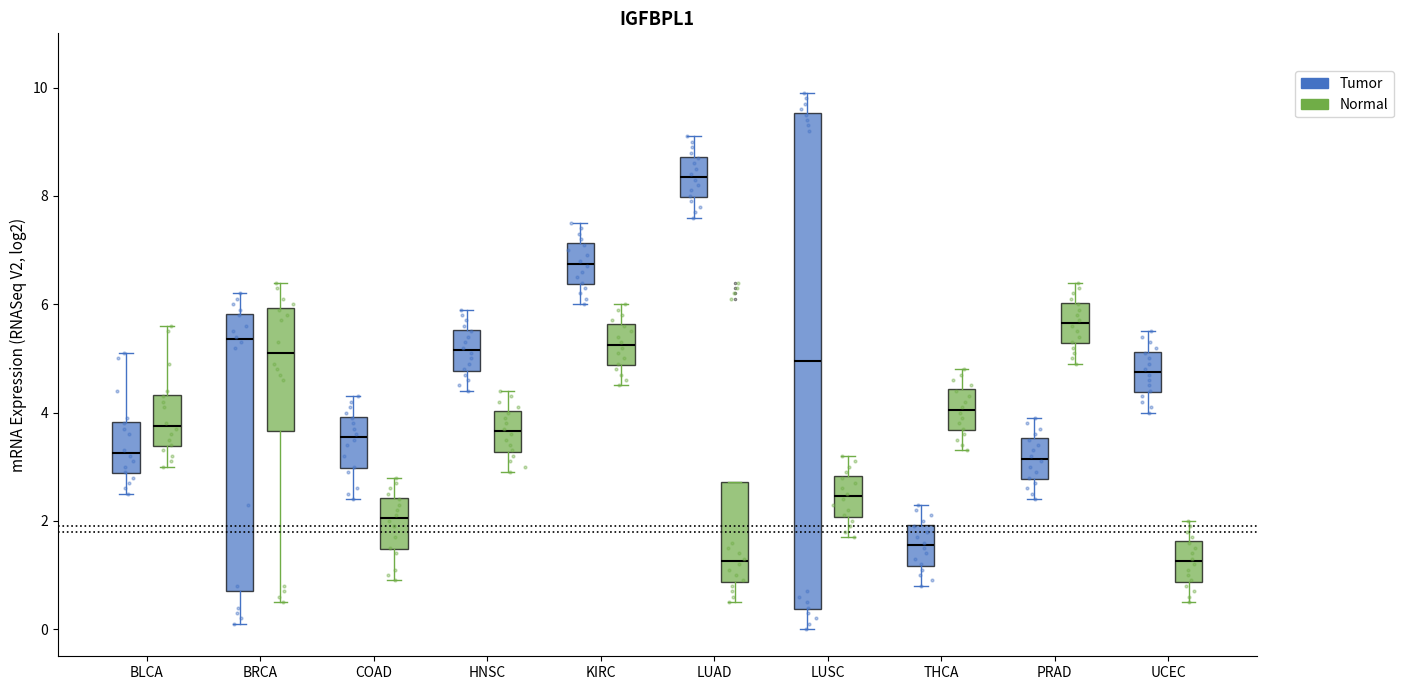

Reading left to right, transcribe this box plot: for each box, give where its median line is, the range the box spans, and where its two whiskers end, as read against the y-axis. The values are not printed on the chart, so give them approximately, as read against the axis.

BLCA (Tumor): median 3.2, box 2.8 to 3.8, whiskers 2.6 to 5.2
BLCA (Normal): median 3.8, box 3.4 to 4.4, whiskers 3.0 to 5.6
BRCA (Tumor): median 5.4, box 0.8 to 5.8, whiskers 0.2 to 6.2
BRCA (Normal): median 5.2, box 3.6 to 6.0, whiskers 0.6 to 6.4
COAD (Tumor): median 3.6, box 3.0 to 4.0, whiskers 2.4 to 4.4
COAD (Normal): median 2.0, box 1.4 to 2.4, whiskers 1.0 to 2.8
HNSC (Tumor): median 5.2, box 4.8 to 5.6, whiskers 4.4 to 6.0
HNSC (Normal): median 3.6, box 3.2 to 4.0, whiskers 3.0 to 4.4
KIRC (Tumor): median 6.8, box 6.4 to 7.2, whiskers 6.0 to 7.6
KIRC (Normal): median 5.2, box 4.8 to 5.6, whiskers 4.6 to 6.0
LUAD (Tumor): median 8.4, box 8.0 to 8.8, whiskers 7.6 to 9.2
LUAD (Normal): median 1.2, box 0.8 to 2.8, whiskers 0.6 to 2.8
LUSC (Tumor): median 5.0, box 0.4 to 9.6, whiskers 0.0 to 10.0
LUSC (Normal): median 2.4, box 2.0 to 2.8, whiskers 1.8 to 3.2
THCA (Tumor): median 1.6, box 1.2 to 2.0, whiskers 0.8 to 2.4
THCA (Normal): median 4.0, box 3.6 to 4.4, whiskers 3.4 to 4.8
PRAD (Tumor): median 3.2, box 2.8 to 3.6, whiskers 2.4 to 4.0
PRAD (Normal): median 5.6, box 5.2 to 6.0, whiskers 5.0 to 6.4
UCEC (Tumor): median 4.8, box 4.4 to 5.2, whiskers 4.0 to 5.6
UCEC (Normal): median 1.2, box 0.8 to 1.6, whiskers 0.6 to 2.0